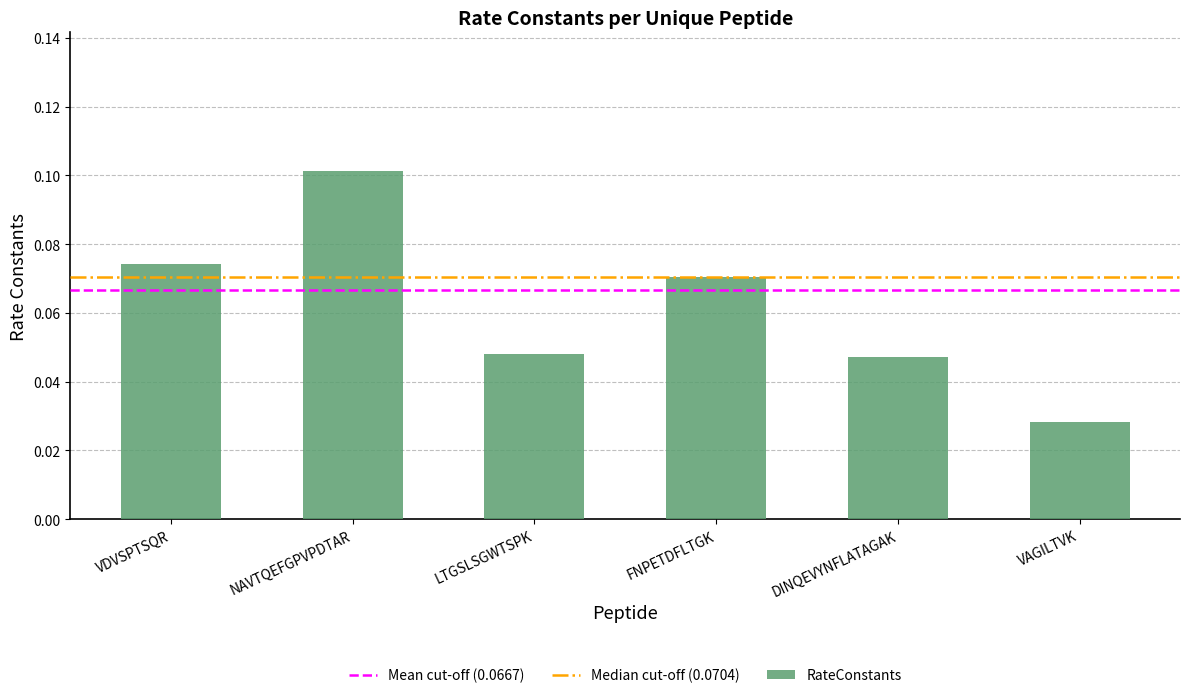

Which category has the lowest value across all series?

VAGILTVK